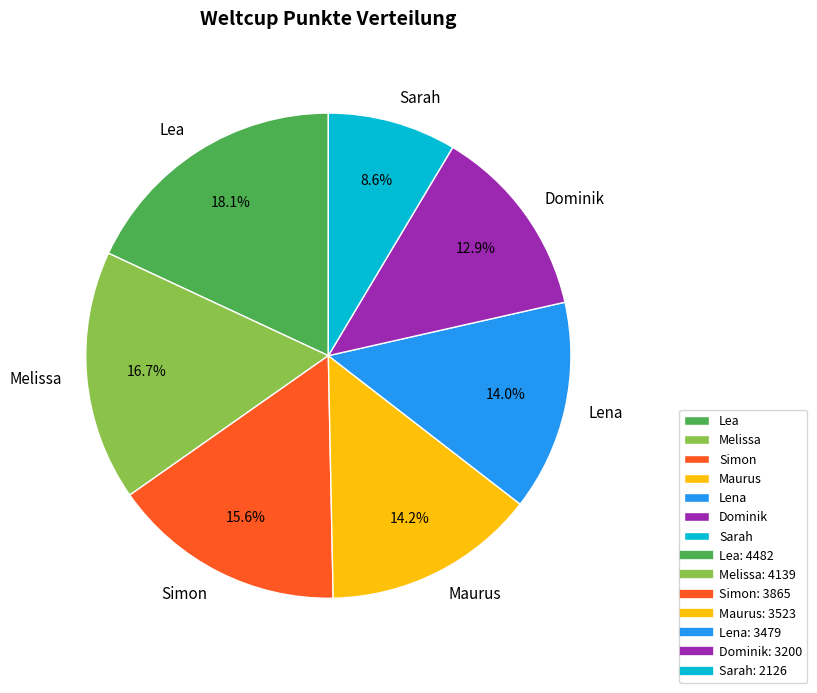

To the nearest percent, what is the difference between the largest and smallest slice percentages?

9%